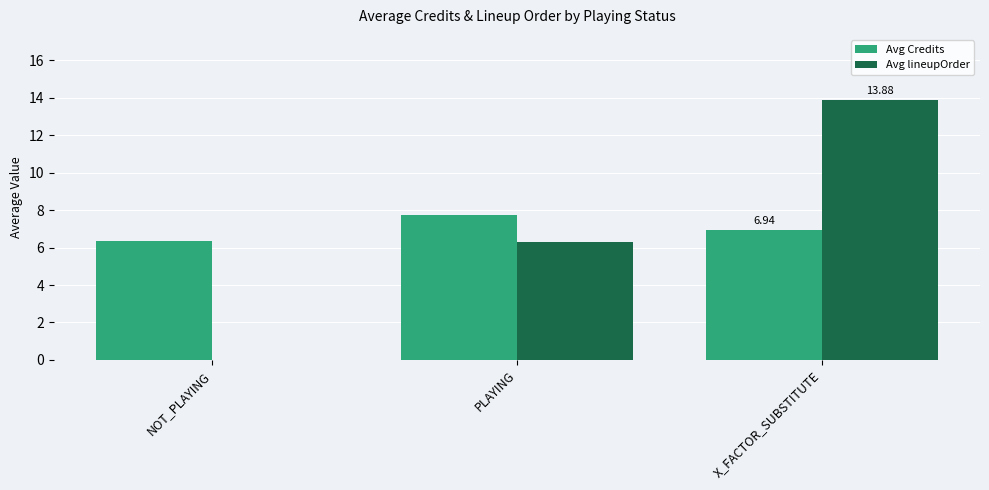

Reading left to right, transcribe all the data shown in this chart.

Avg Credits: 6.4	7.8	6.9
Avg lineupOrder: 0.0	6.3	13.9